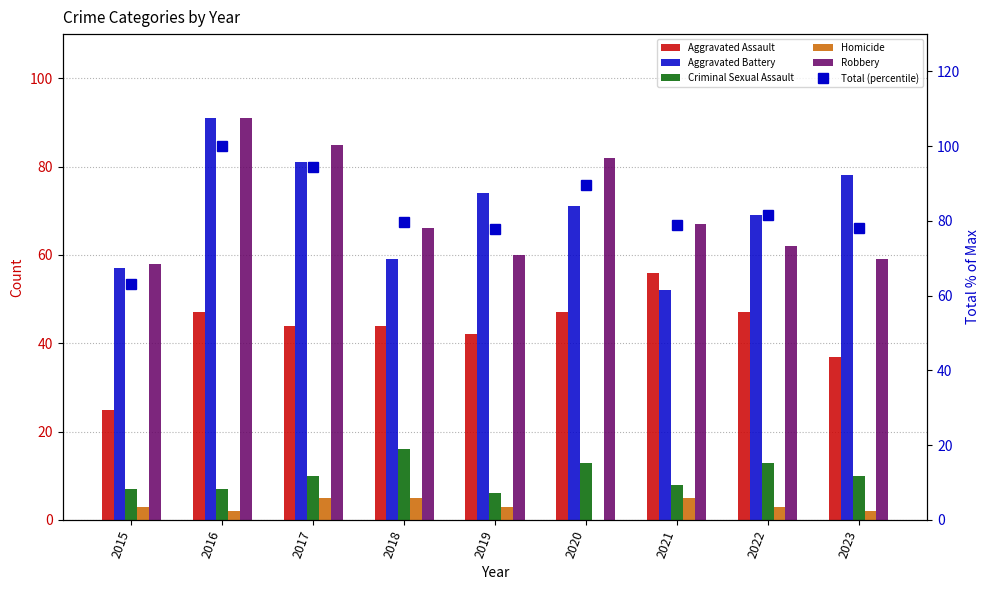

What is the greatest value displayed?

100.0